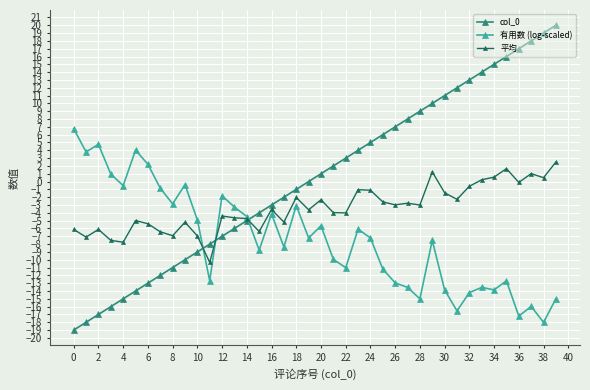

What is the value of the 平均 point at the 8th from the left?

-6.4